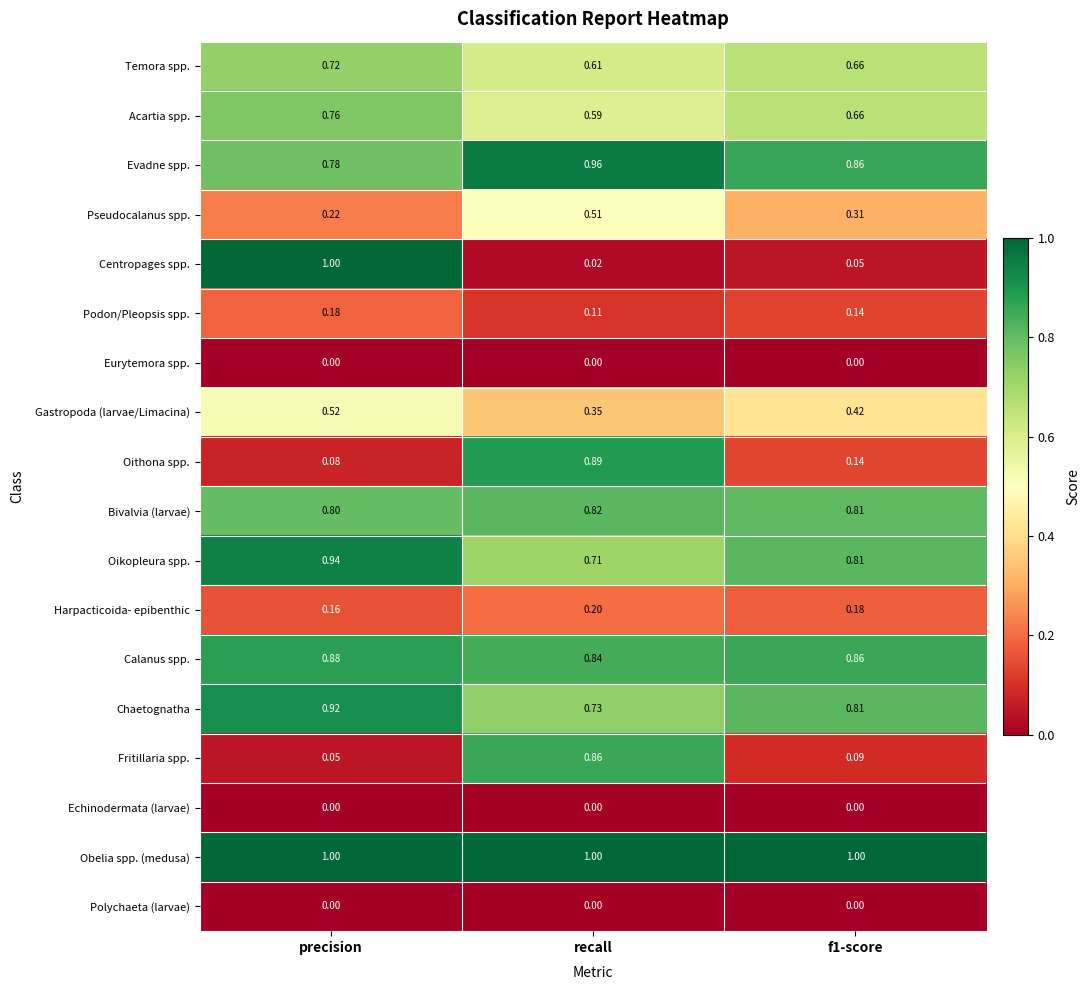

At how many categories does at least one series exceed 0?

3